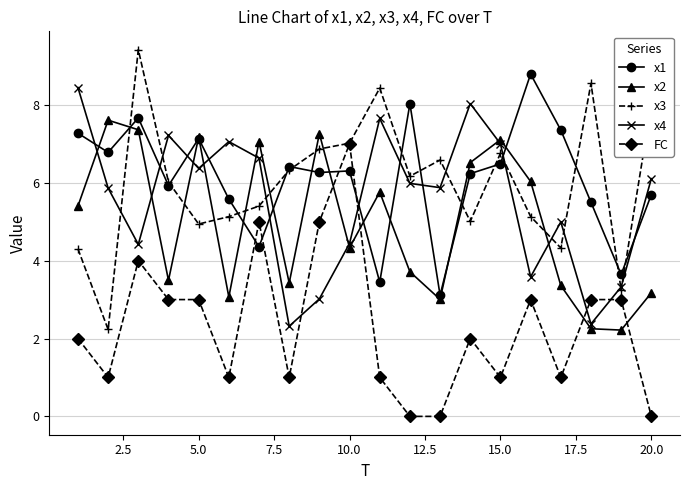

What is the lowest value of the x1 series?

3.1